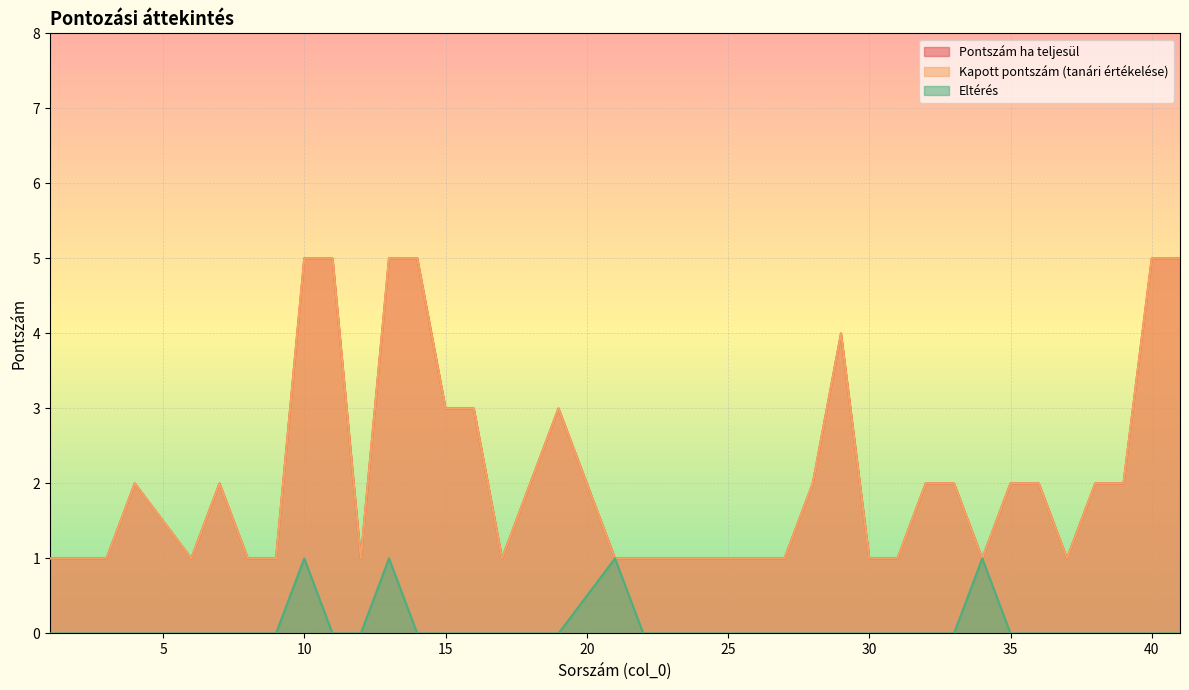

True or false: Eltérés and Kapott pontszám (tanári értékelése) intersect in this chart.

False